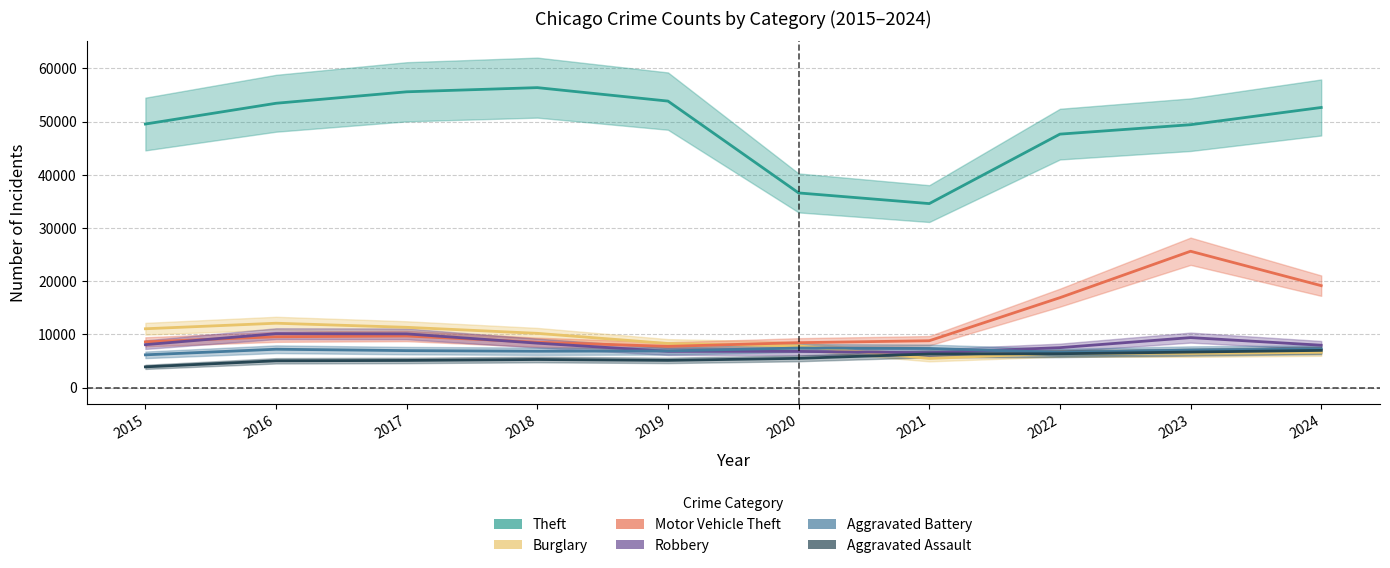

Where is the first local maximum for Motor Vehicle Theft?

2017